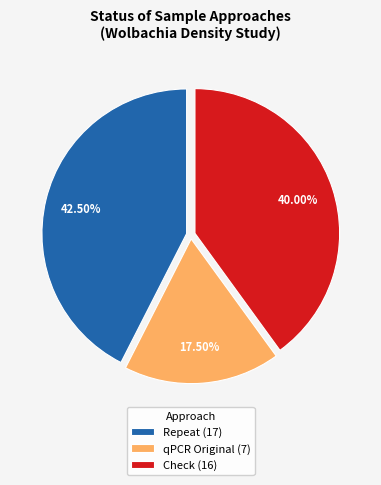

Combined, do qPCR Original (7) and Check (16) account for over 50%?

Yes